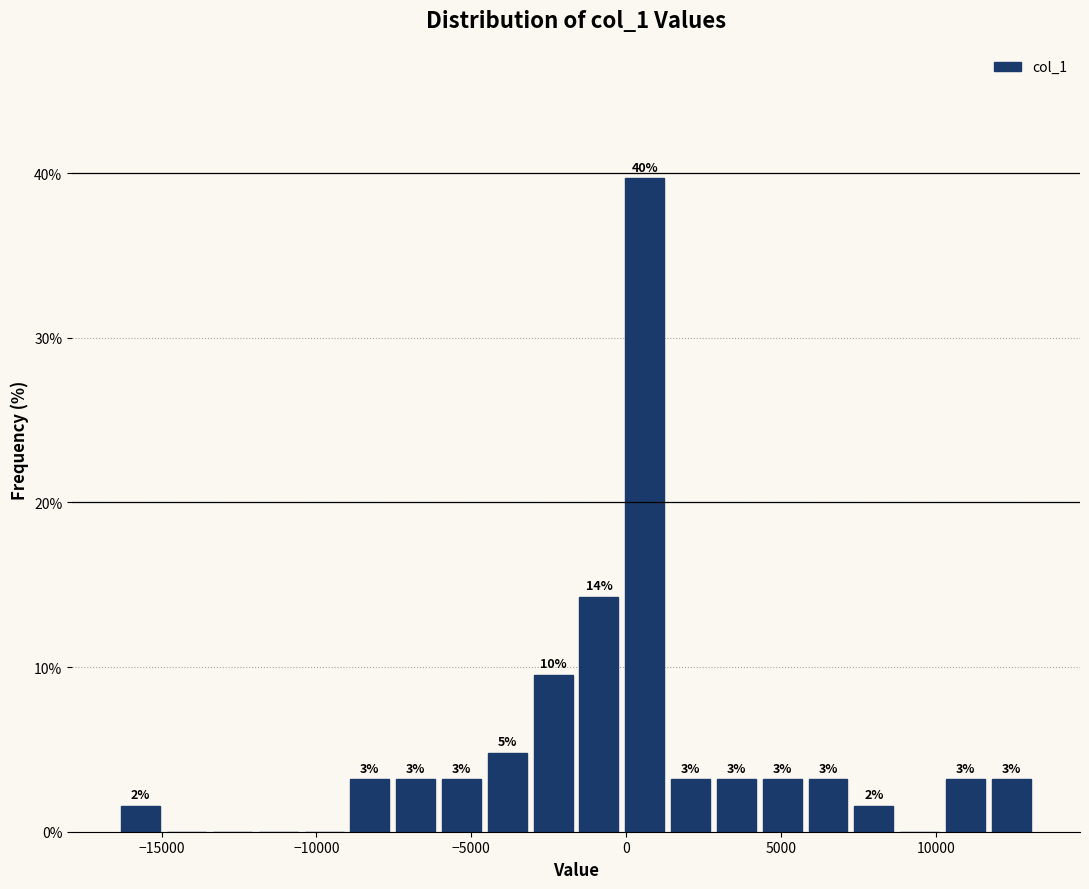

Read against the x-axis, roughly where is the centre of the tallest bar?

500